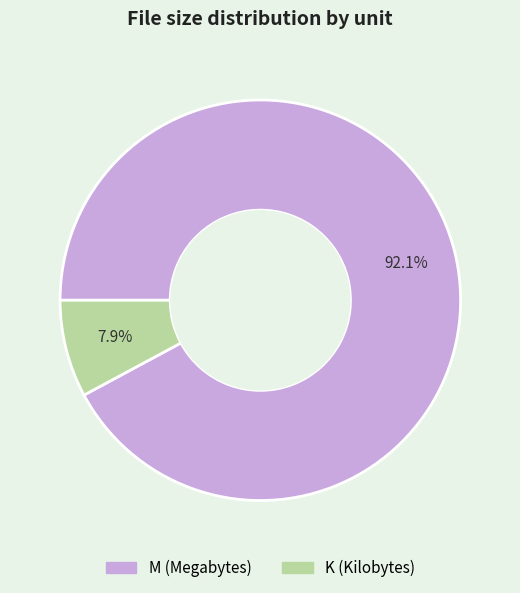

How many slices are in this pie chart?

2